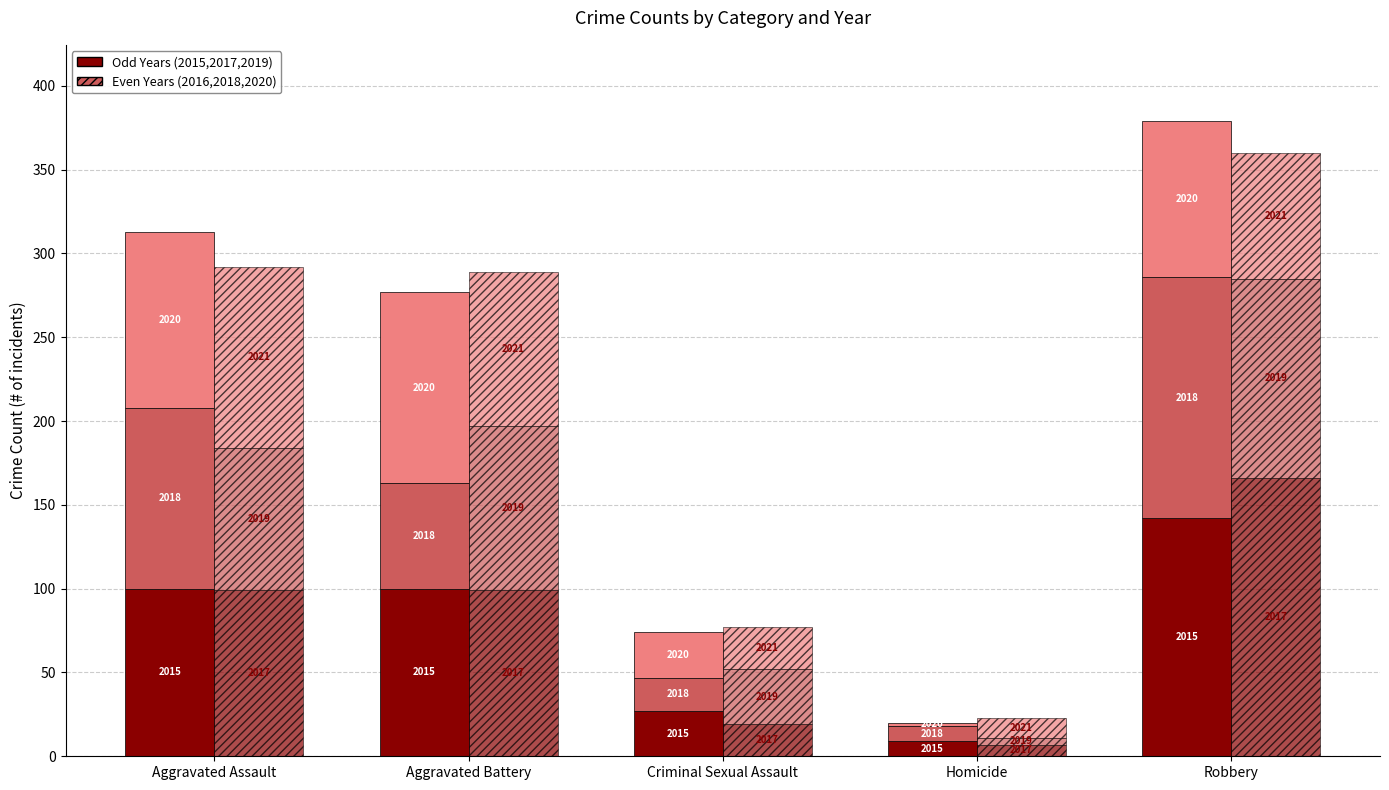

At which label is 2018 closest to 76?

Aggravated Battery